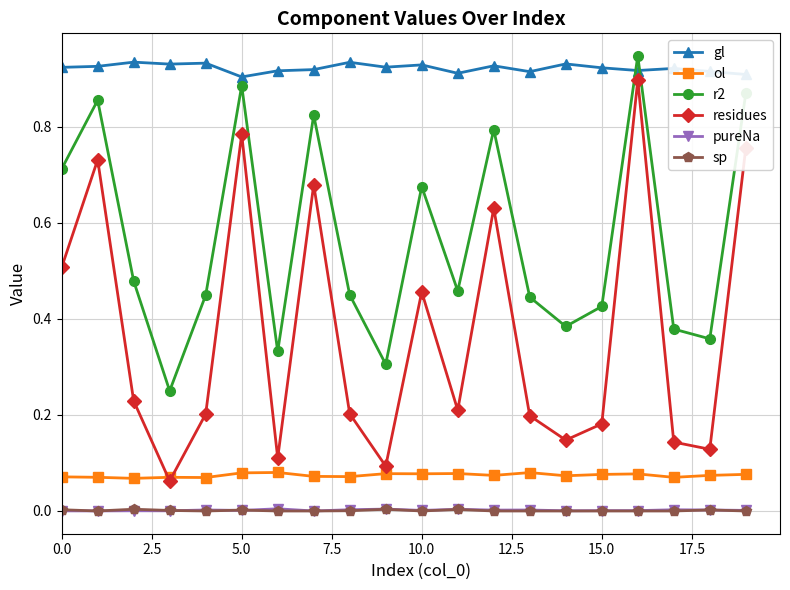

At how many categories does at least one series exceed 0?

20